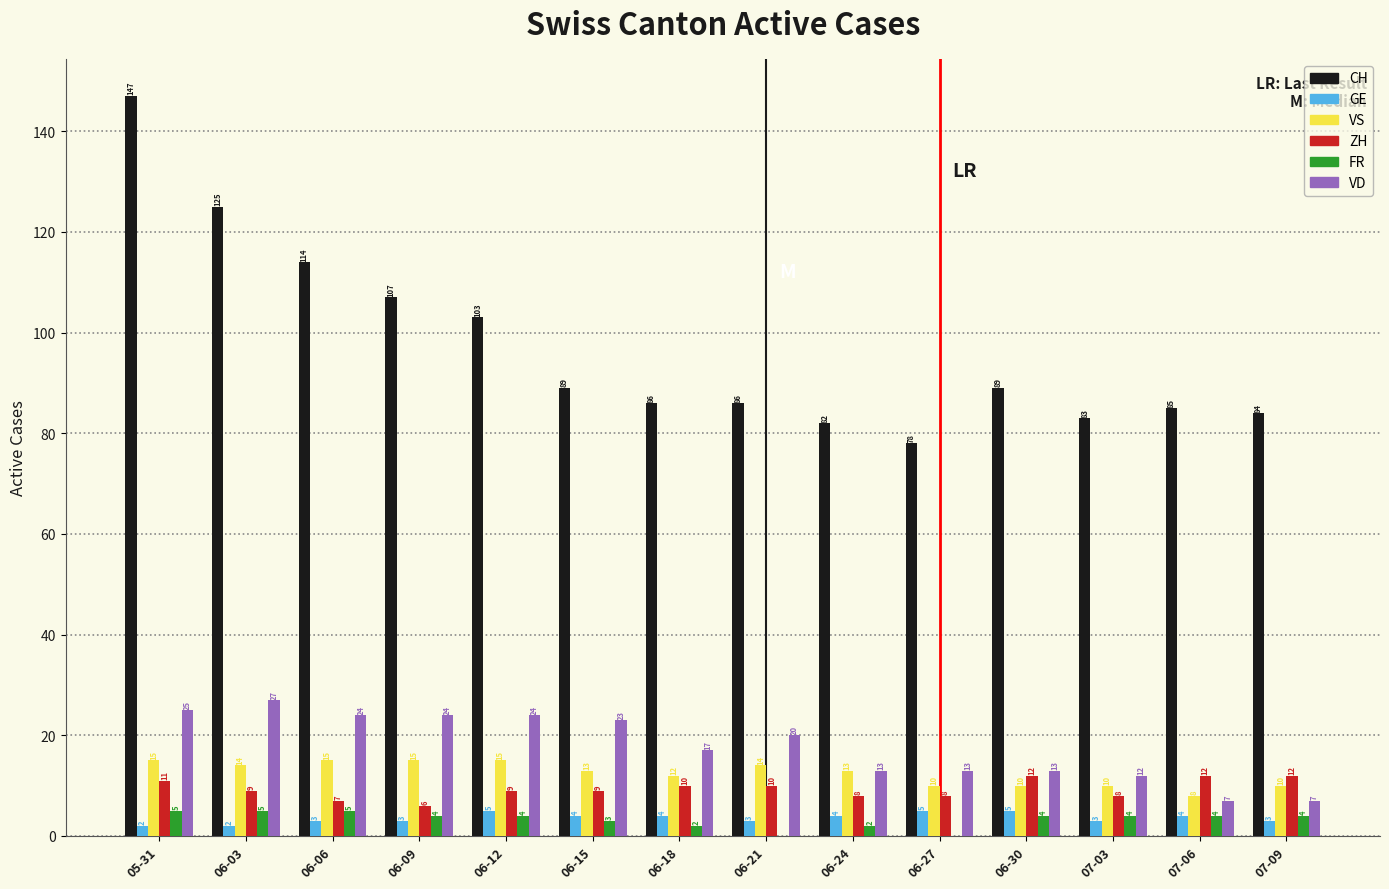

Count the number of categories in the chart.

14